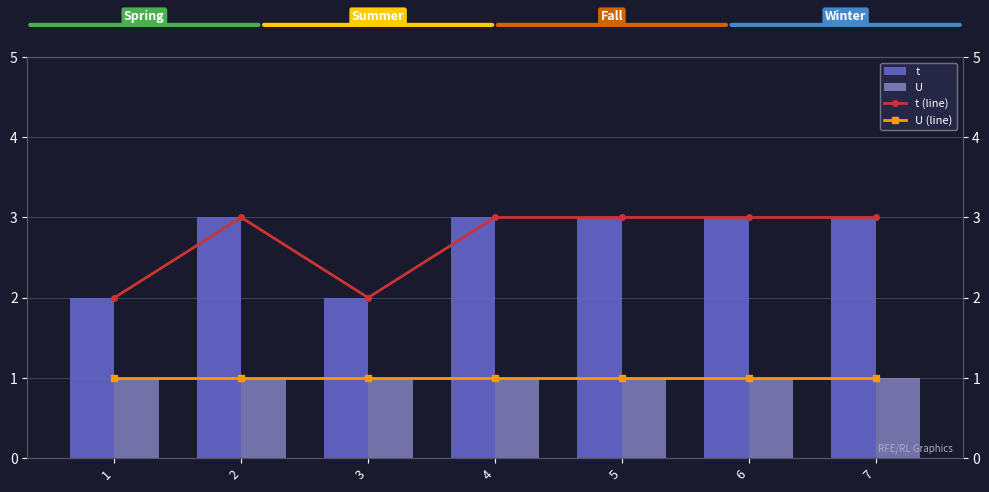

List the labels in order of U value, largest first.

1, 2, 3, 4, 5, 6, 7